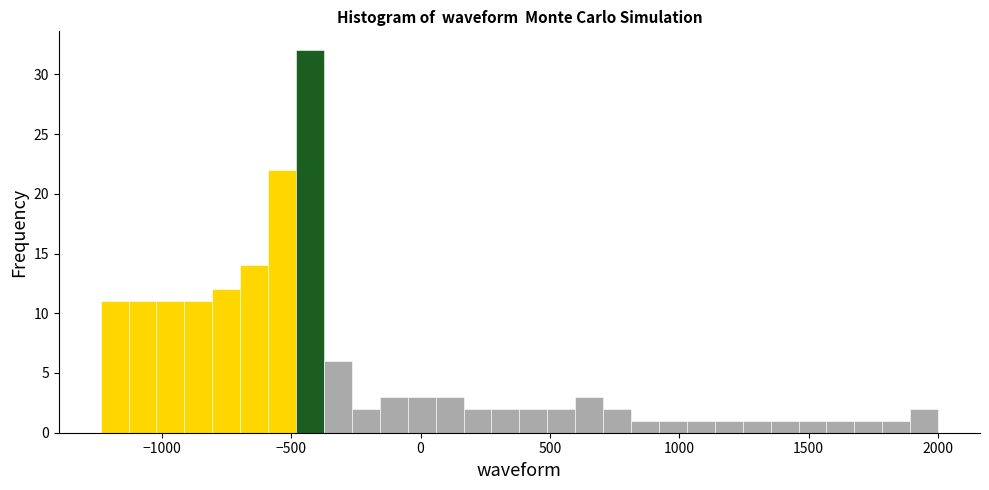

Around what value on the x-axis is the tallest bar? Give the approximate position of its centre, as read against the axis.

-450